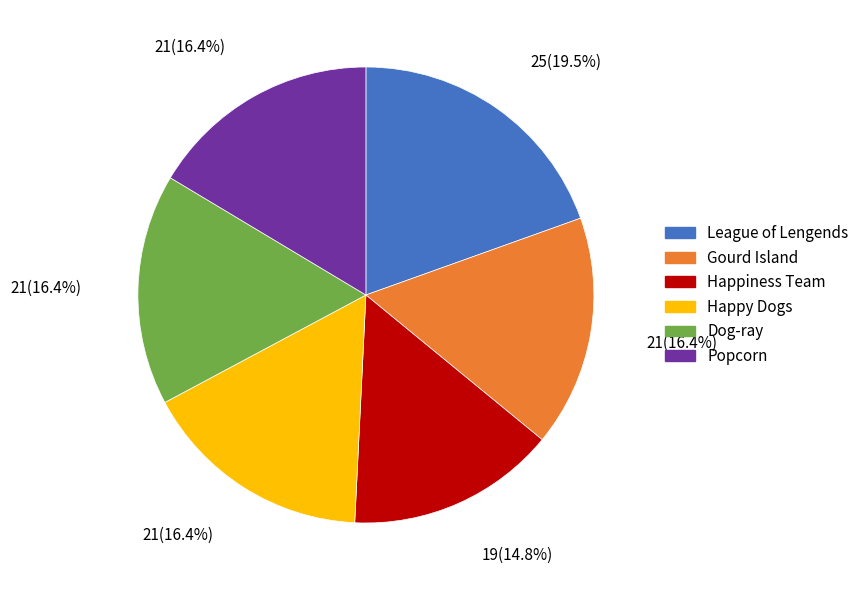

To the nearest percent, what is the average slice percentage?

17%